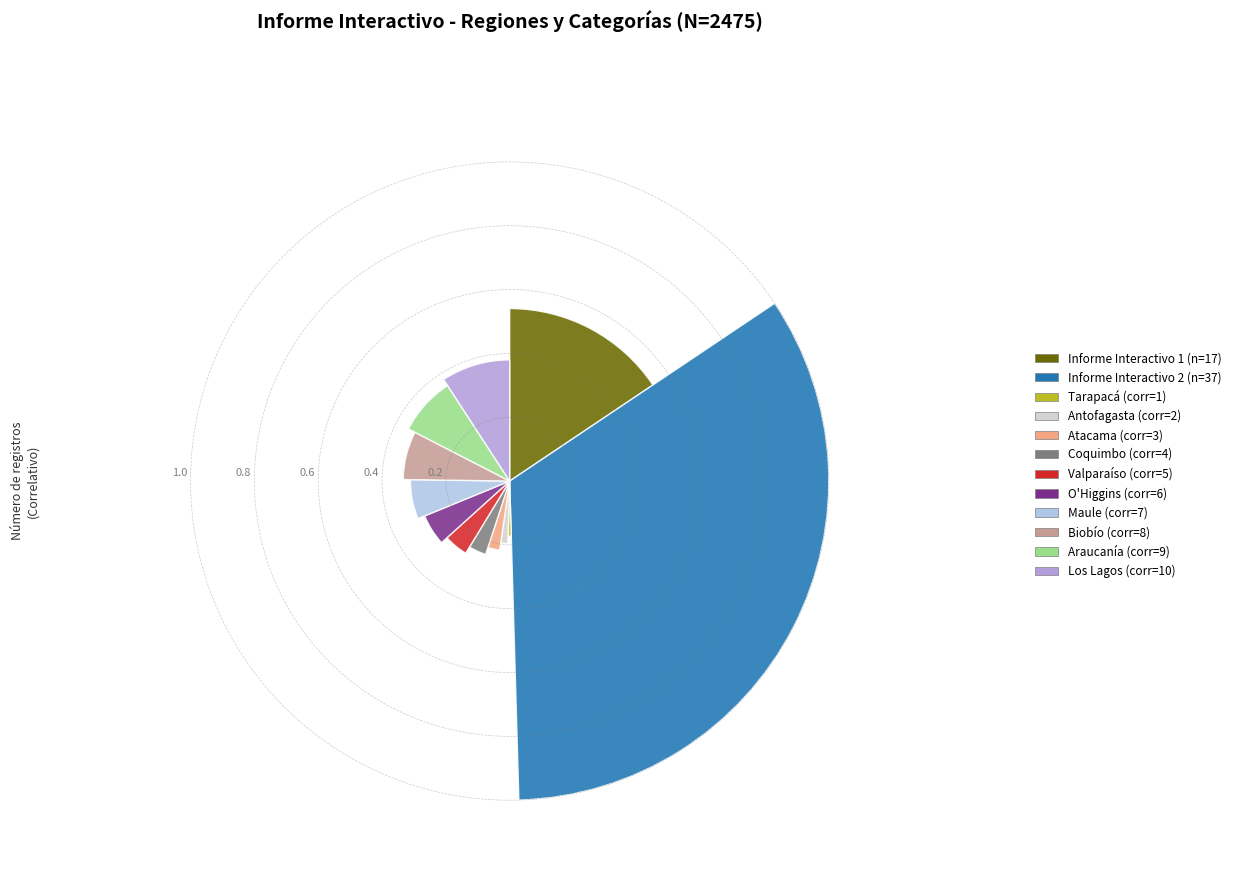

Does any single category account for the majority?

No